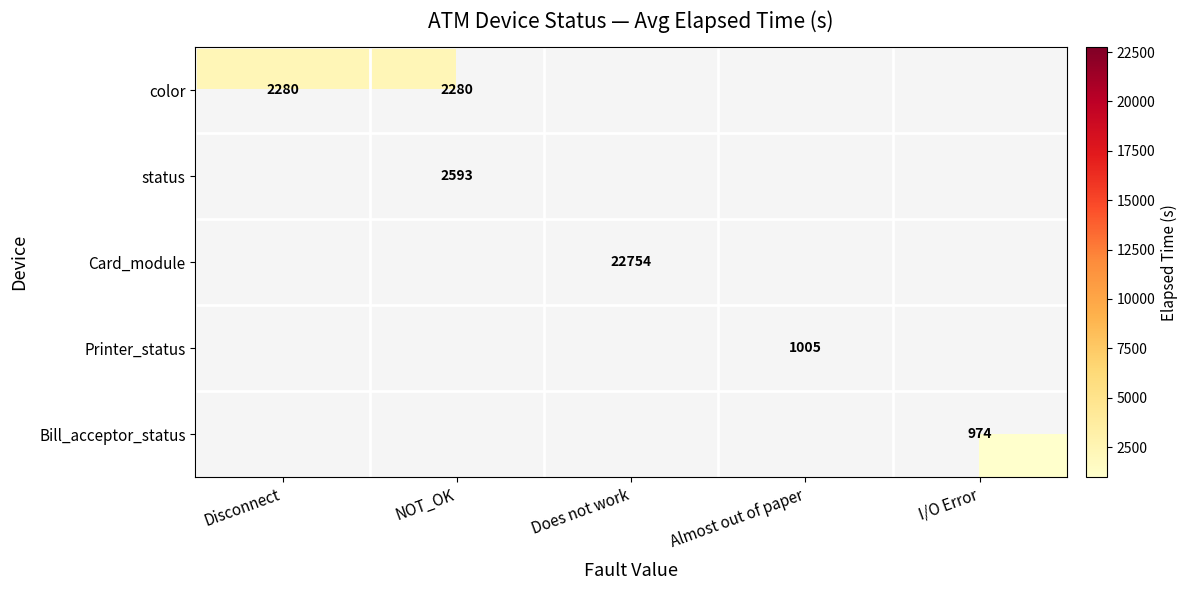

Count the number of data series in this chart.

5